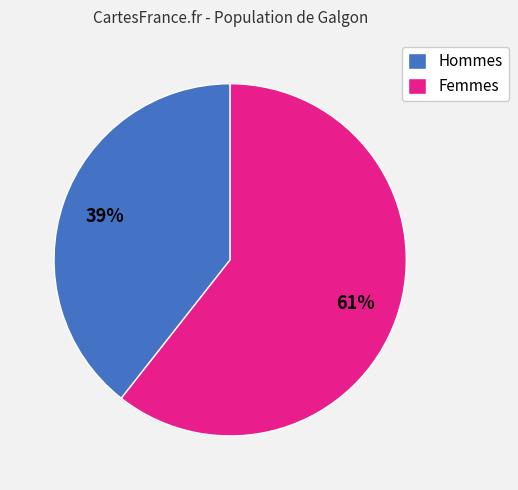

Approximately how many times larger is the value at Hommes compared to Femmes?

0.6